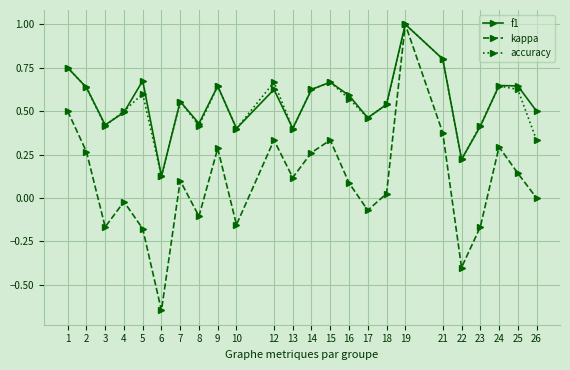

At which category is the sum across all series the highest?

19